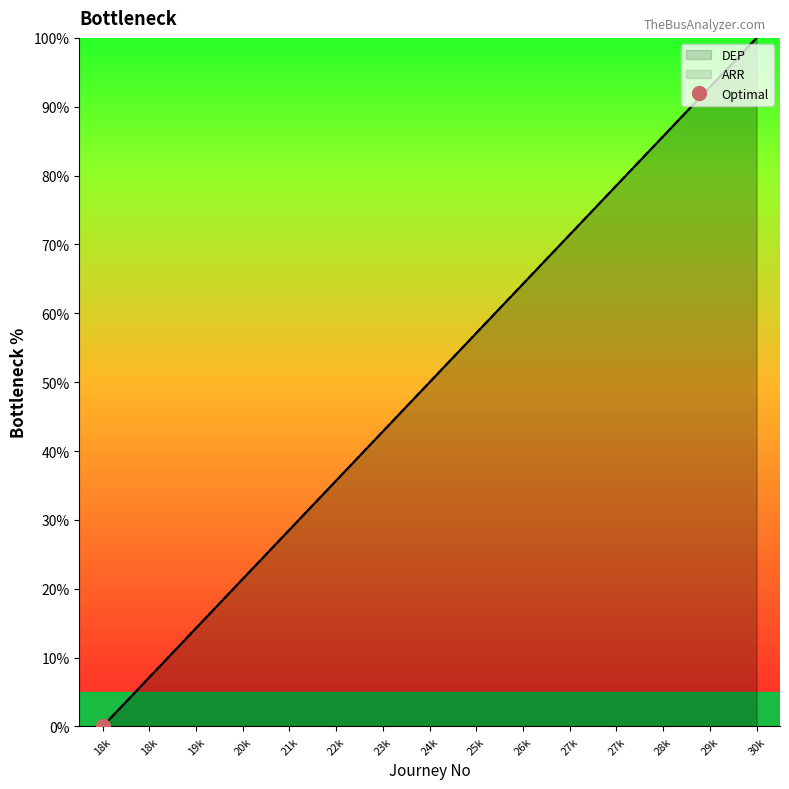

Where does the ARR series first go above 50?

25k